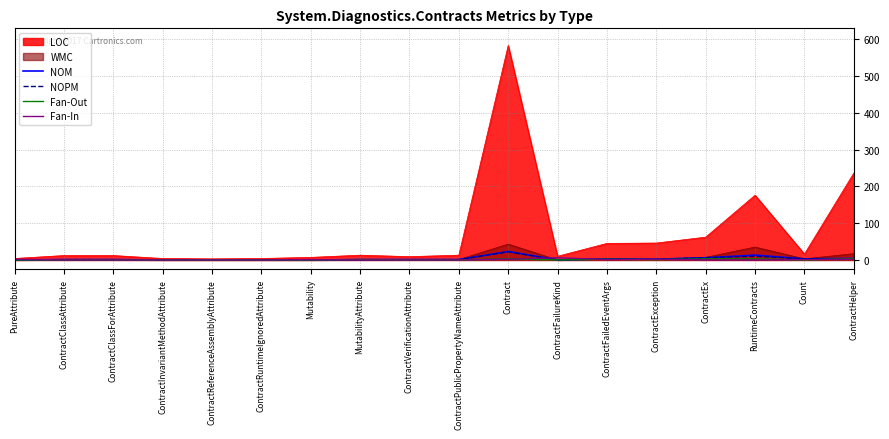

Between ContractClassAttribute and MutabilityAttribute, which series saw the biggest shift?

Fan-Out